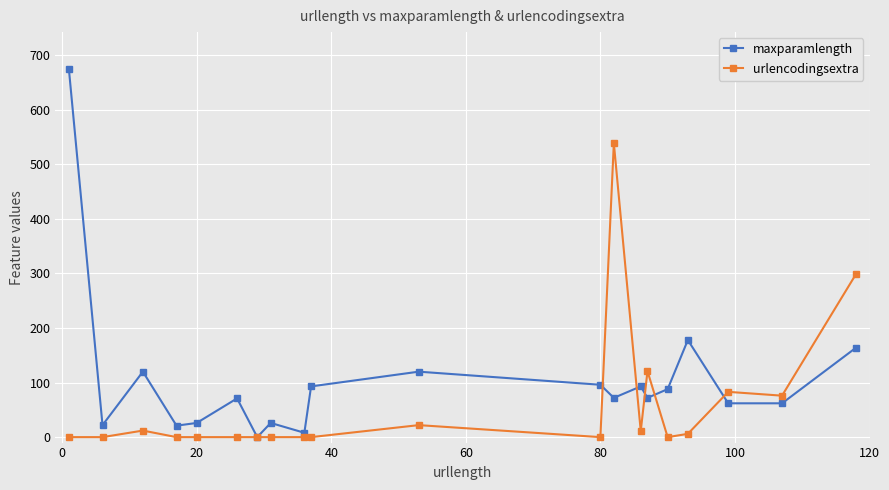

What is the highest value of the urlencodingsextra series?

539